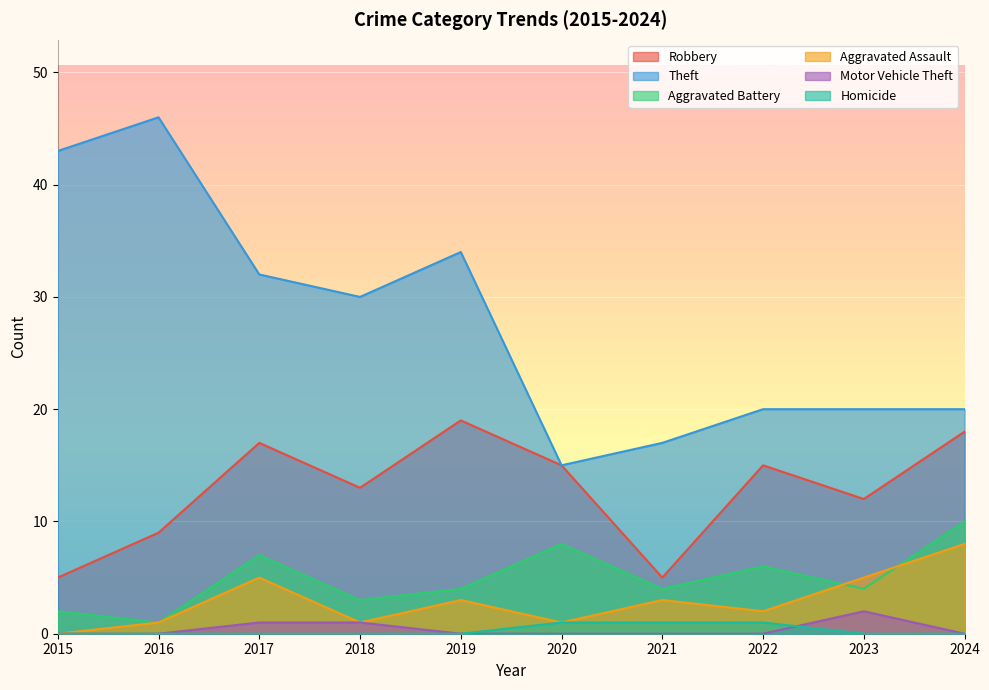

Where is Aggravated Assault nearest to the value 4?

2017